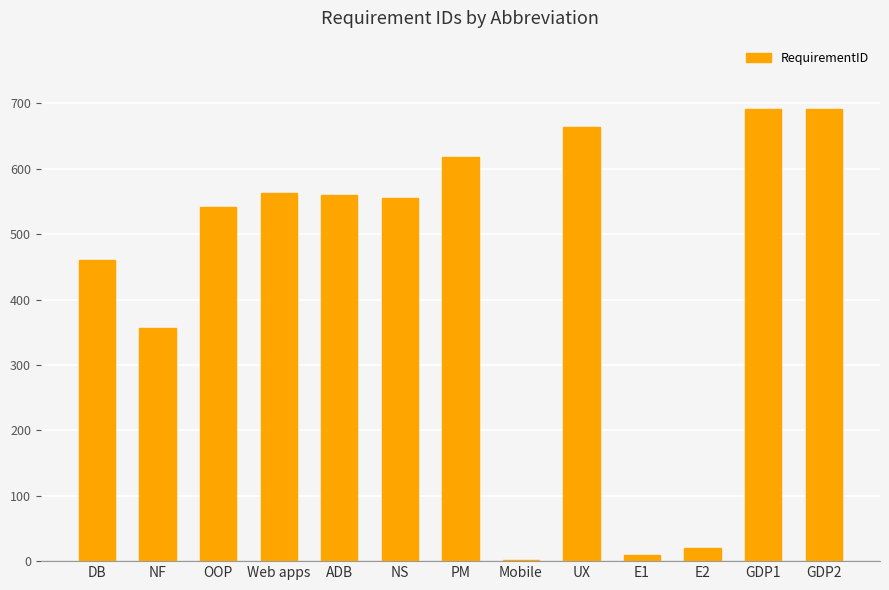

Where is the data nearest to the value 346?

NF